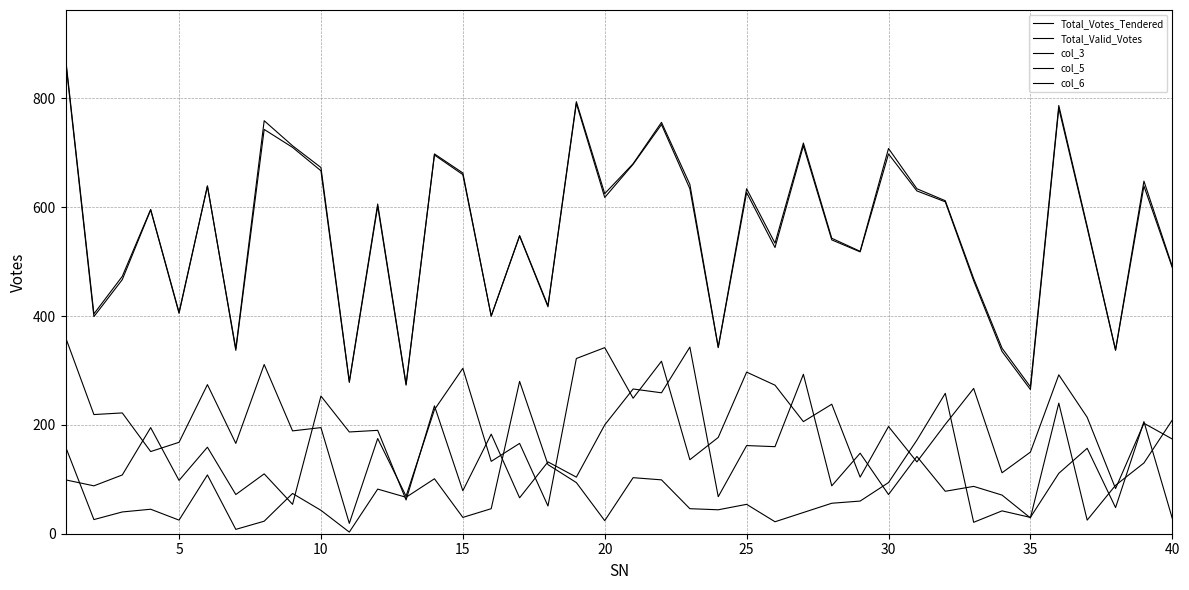

Count the number of categories in the chart.

40